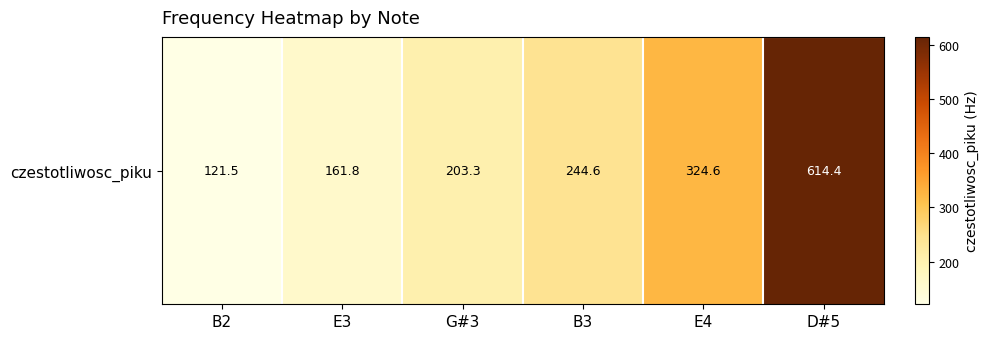

How many data points does each series have?

6